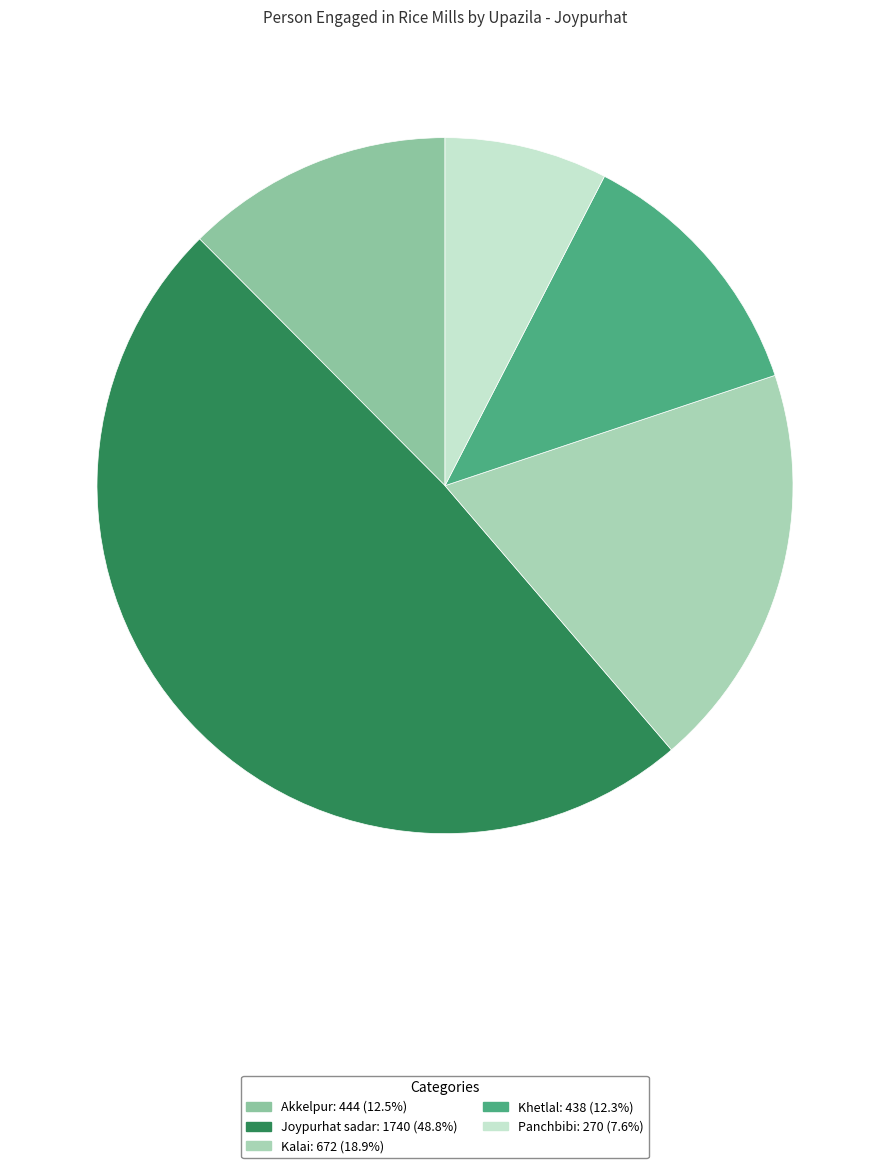

Is it true that Kalai is 19% of the pie?

True